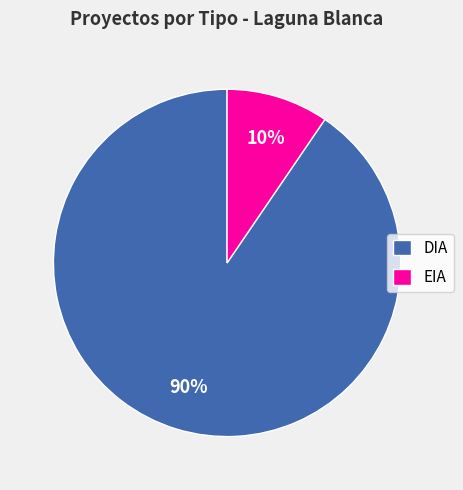

Rank the categories by value from lowest to highest.

EIA, DIA